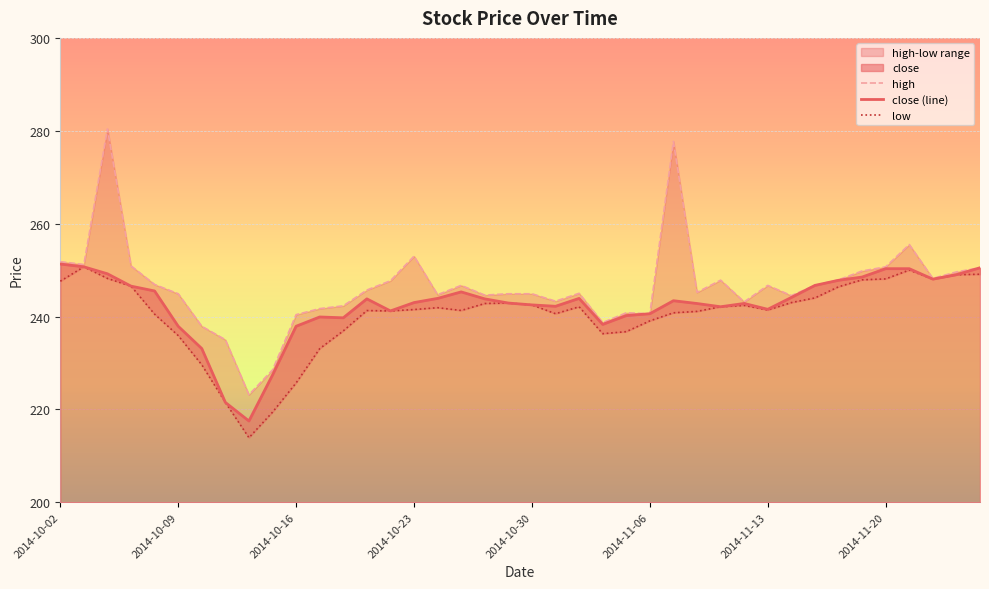

Is it true that close (line) equals 327.6 at 2014-10-23?

False